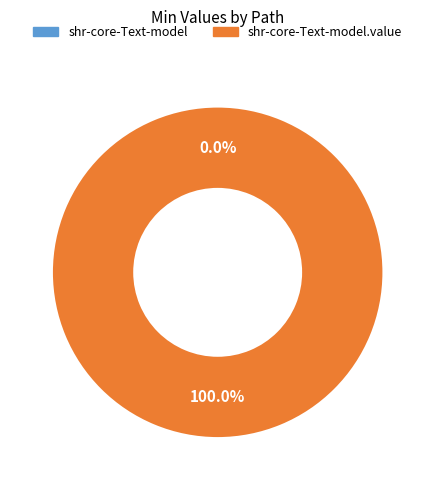

What is the majority slice?

shr-core-Text-model.value